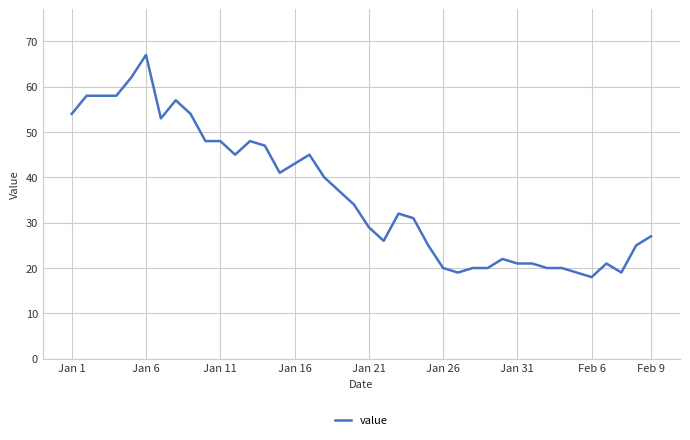

What is the smallest value displayed?

18